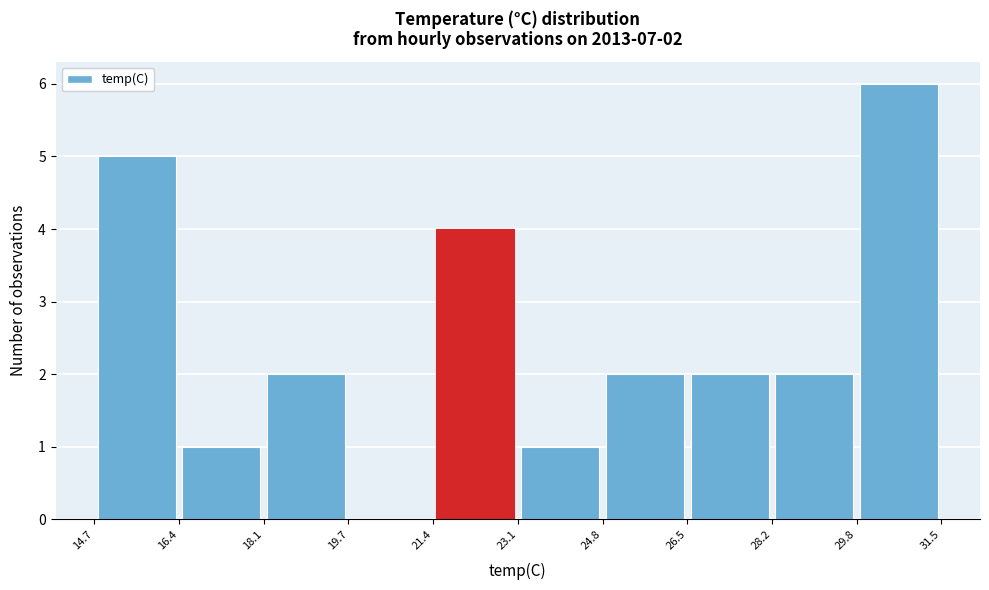

Which range on the x-axis has the tallest bar?

29.8 to 31.5